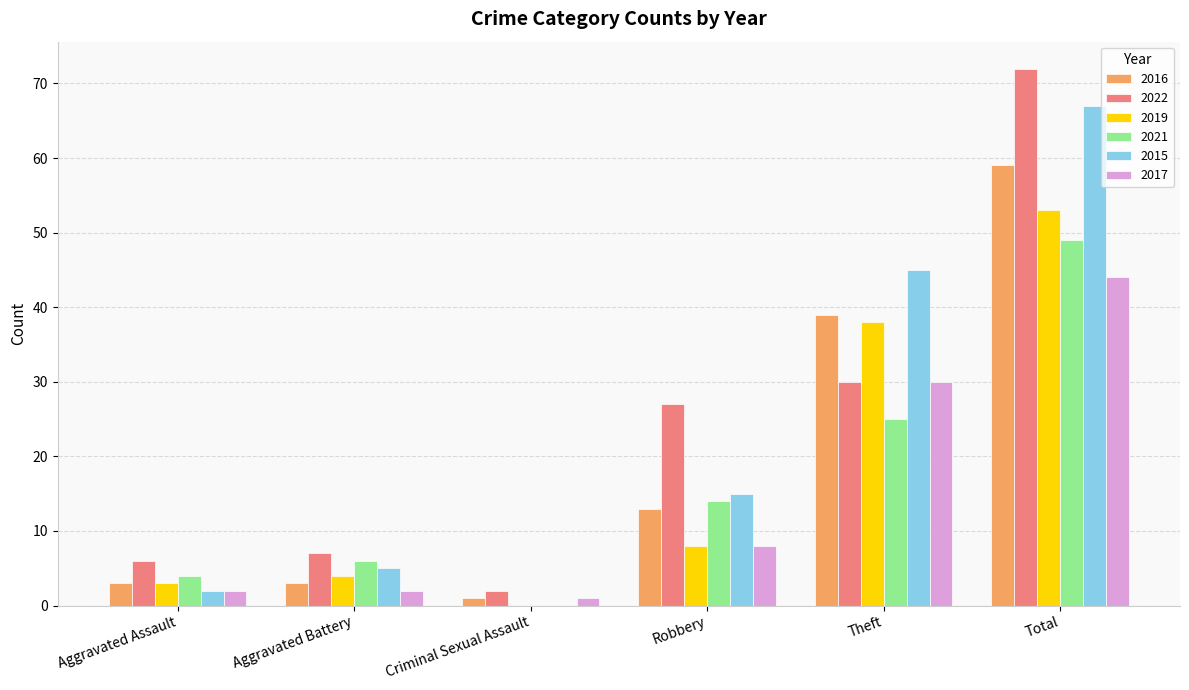

Which series has the largest total across all categories?

2022